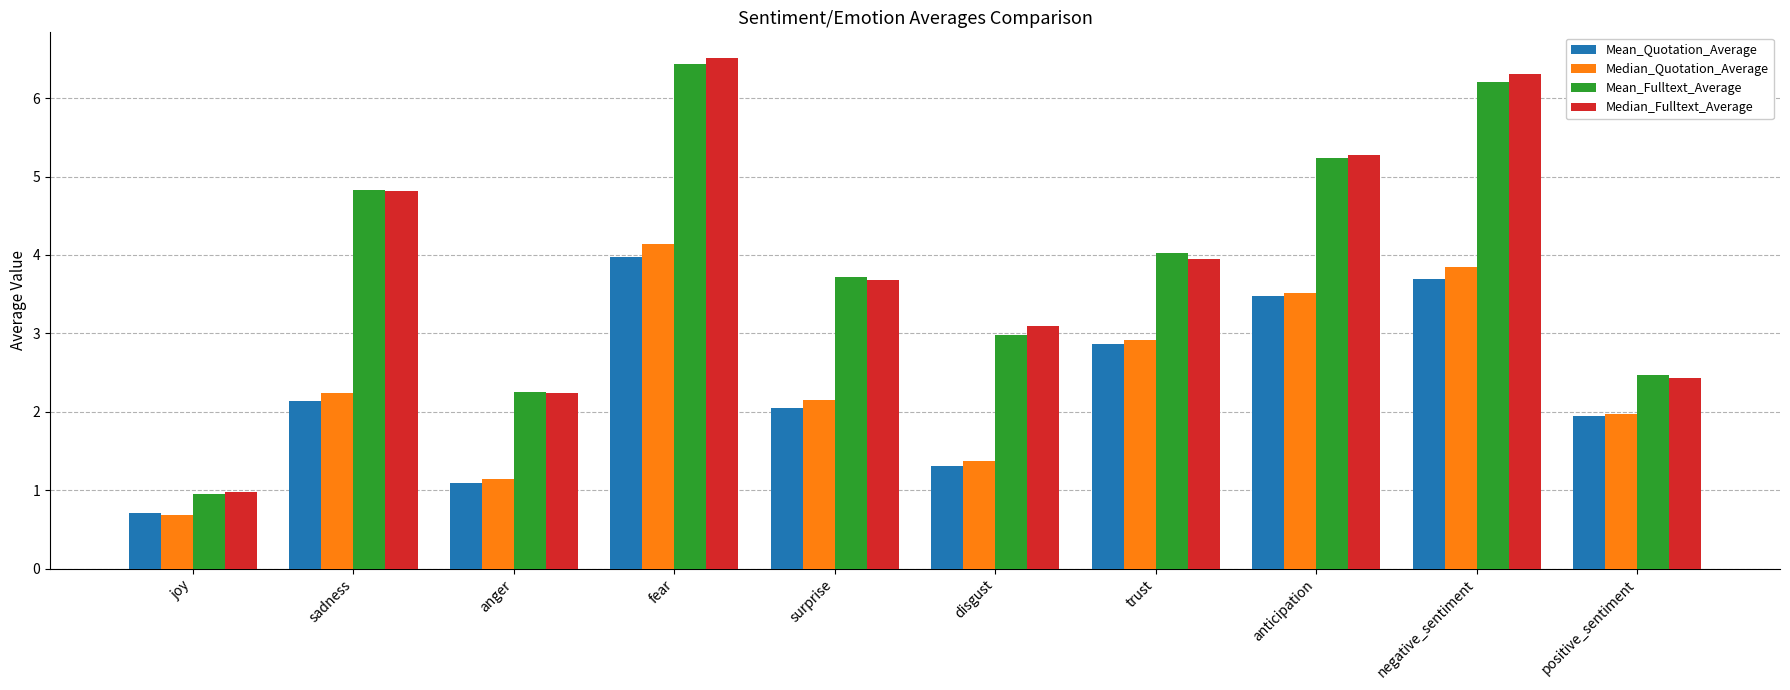

What are all the series names shown in the legend?

Mean_Quotation_Average, Median_Quotation_Average, Mean_Fulltext_Average, Median_Fulltext_Average